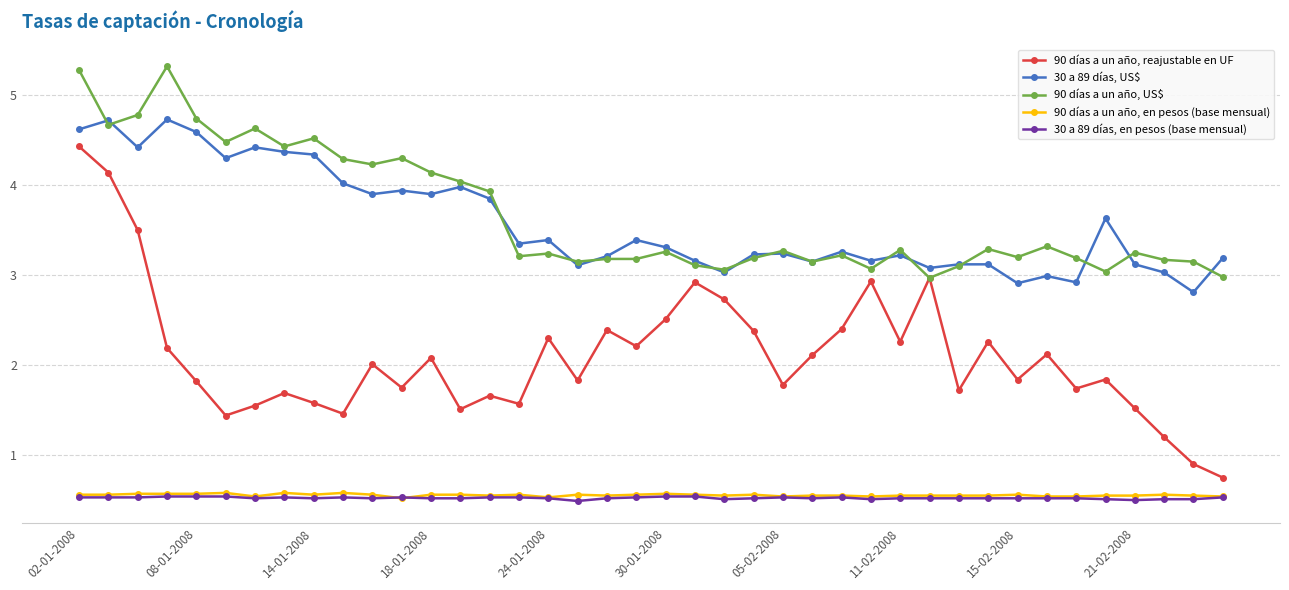

True or false: 30 a 89 días, en pesos (base mensual) and 30 a 89 días, US$ intersect in this chart.

False